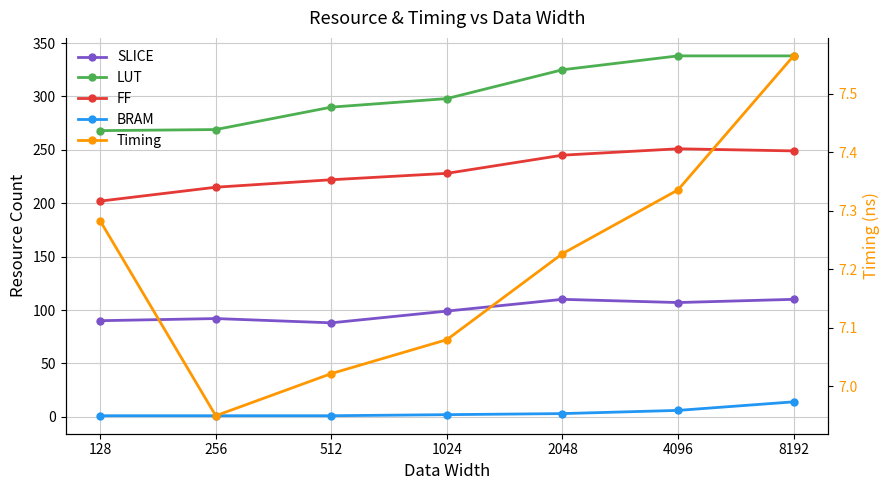

Between 512 and 1024, which is larger?

1024